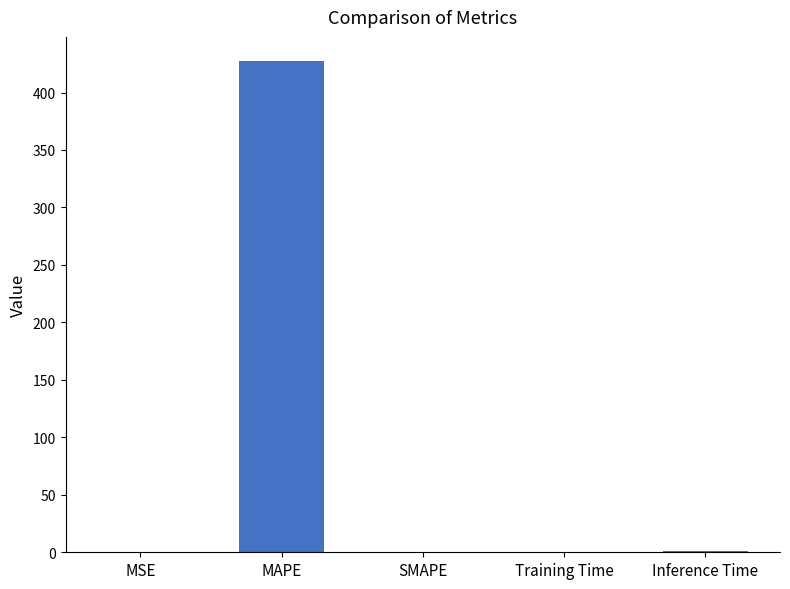

What is the sum of all values?

428.1